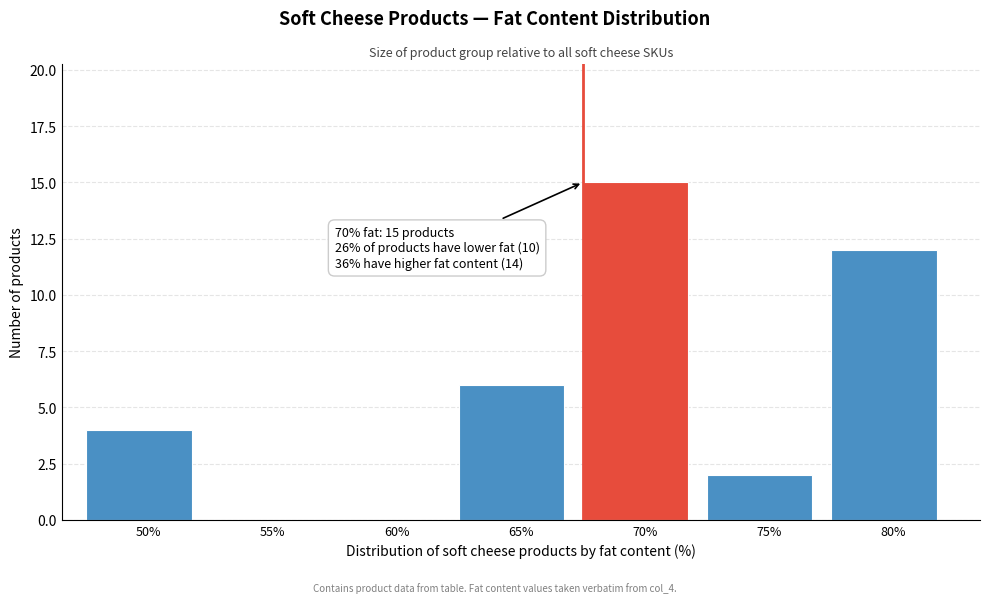

Reading left to right, extract all data points from this chart.

50%=4	55%=0	60%=0	65%=6	70%=15	75%=2	80%=12